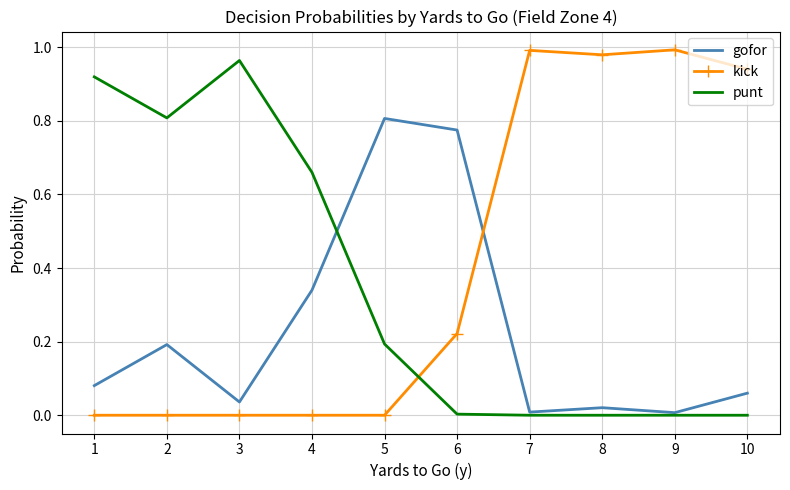

Rank the series at 2 from lowest to highest value.

kick, gofor, punt